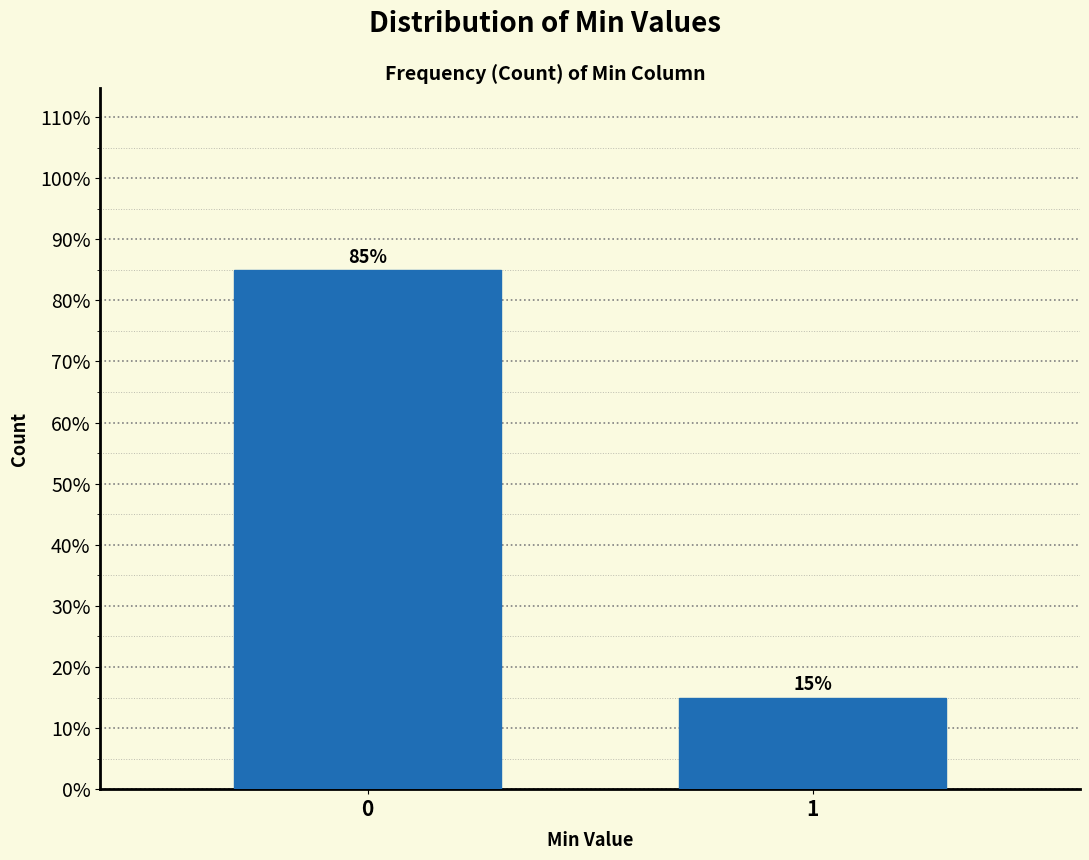

Reading left to right, list all the values displayed in this chart.

85	15